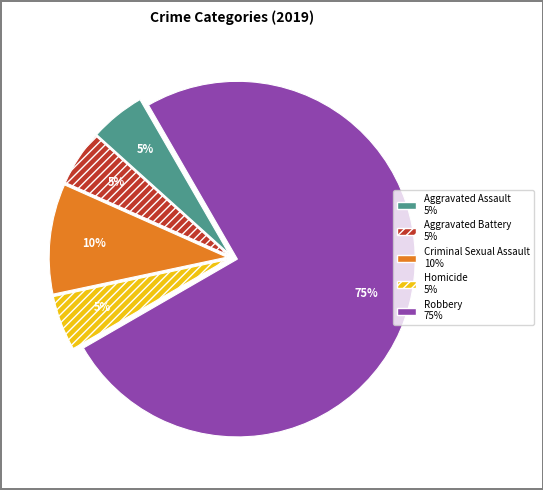

To the nearest percent, what is the average slice percentage?

20%